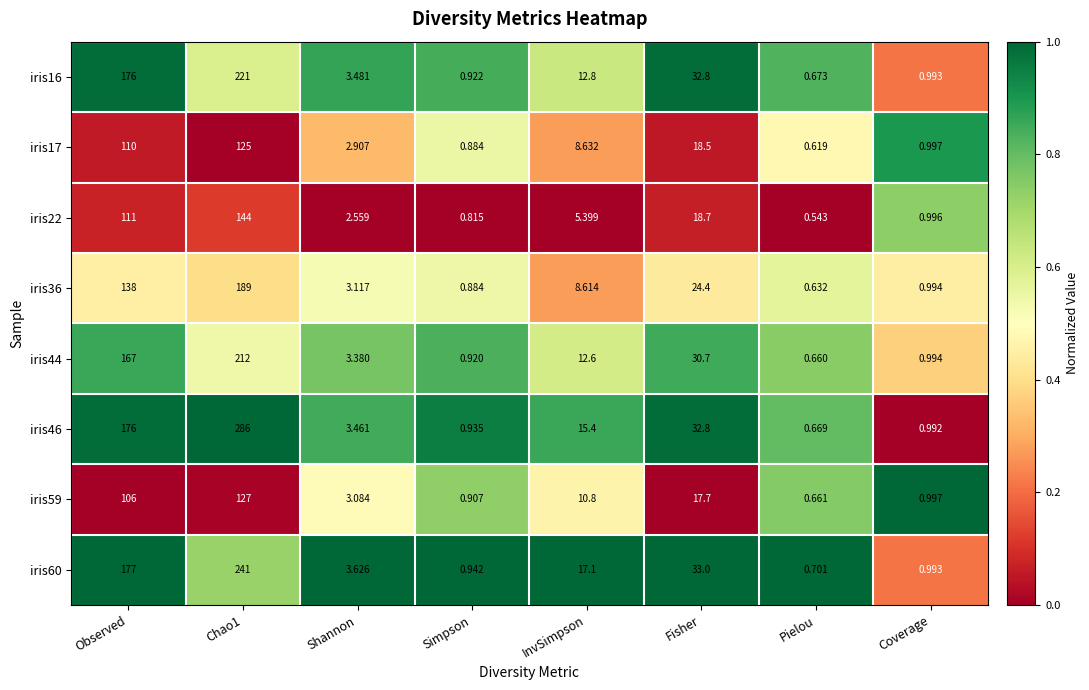

How many categories are shown in the chart?

8